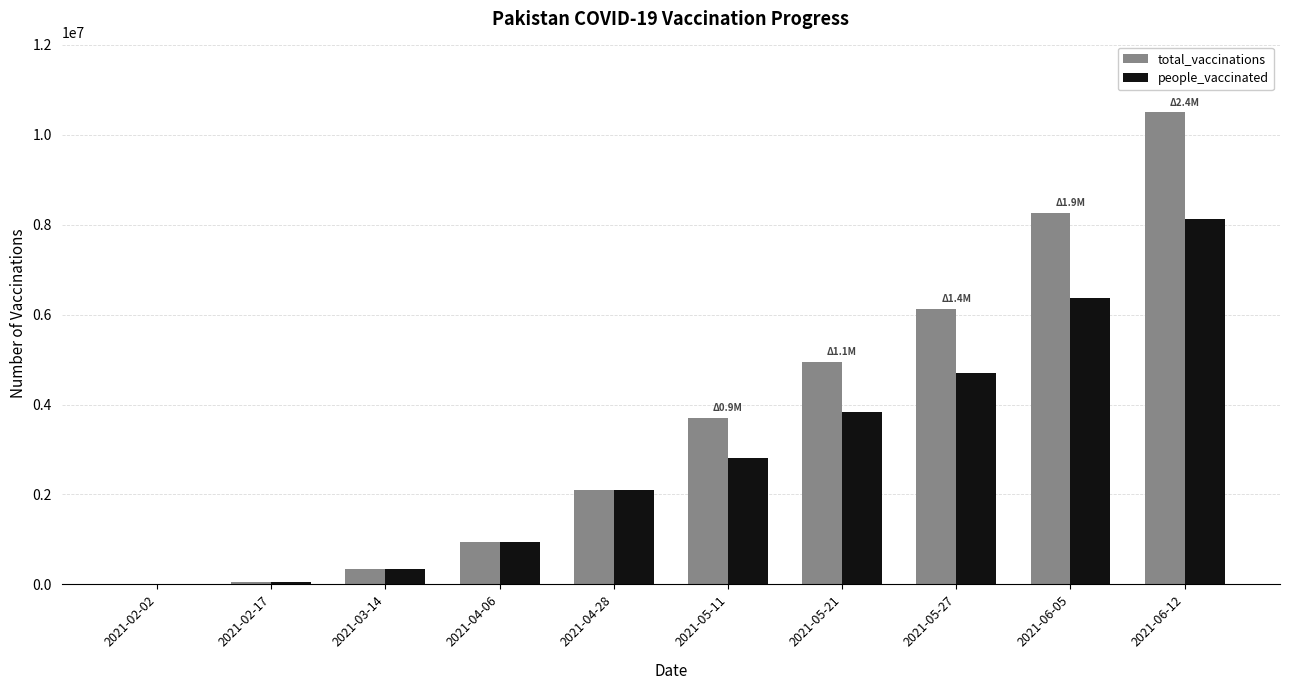

How many categories are shown in the chart?

10